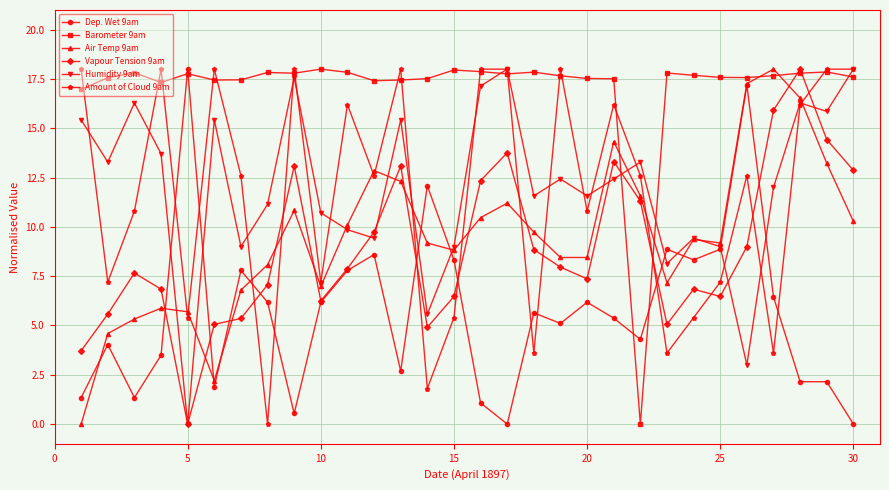

True or false: Barometer 9am and Dep. Wet 9am intersect in this chart.

True